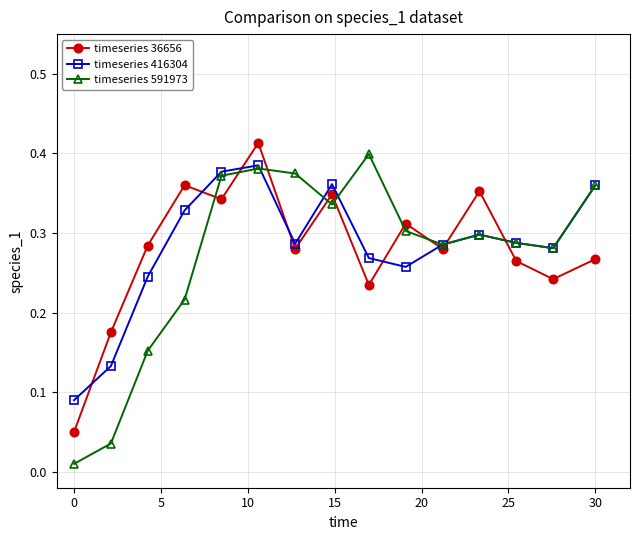

Count the timeseries 36656 values in the range 0 to 1.

15